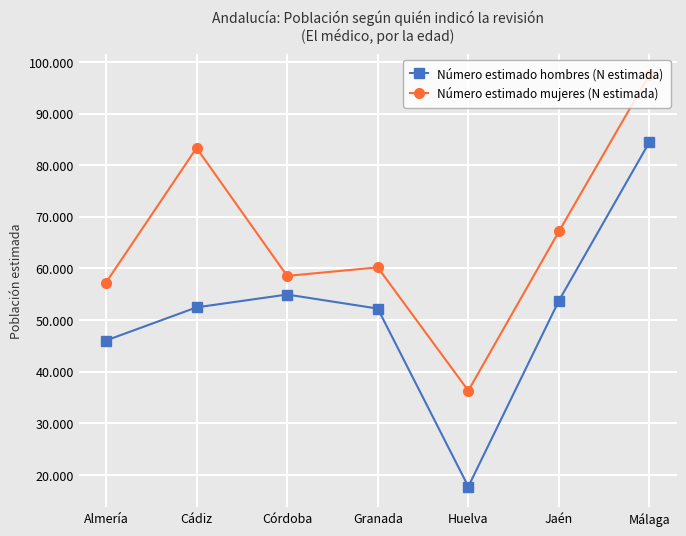

Reading right to left, what are all the values shown in this chart?

Número estimado hombres (N estimada): Málaga=84499	Jaén=53741	Huelva=17726	Granada=52214	Córdoba=54934	Cádiz=52449	Almería=46029
Número estimado mujeres (N estimada): Málaga=97547	Jaén=67150	Huelva=36305	Granada=60198	Córdoba=58546	Cádiz=83330	Almería=57247